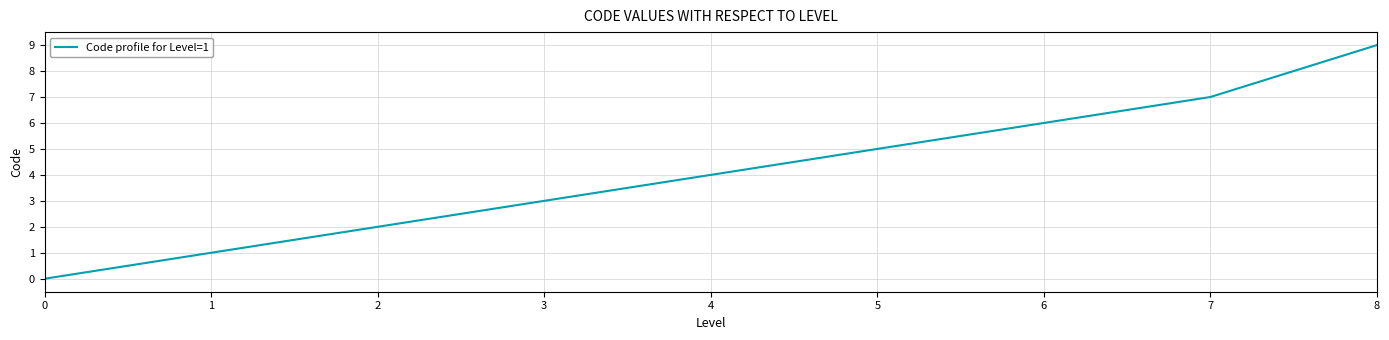

Does the chart display data point markers on the line(s)?

No